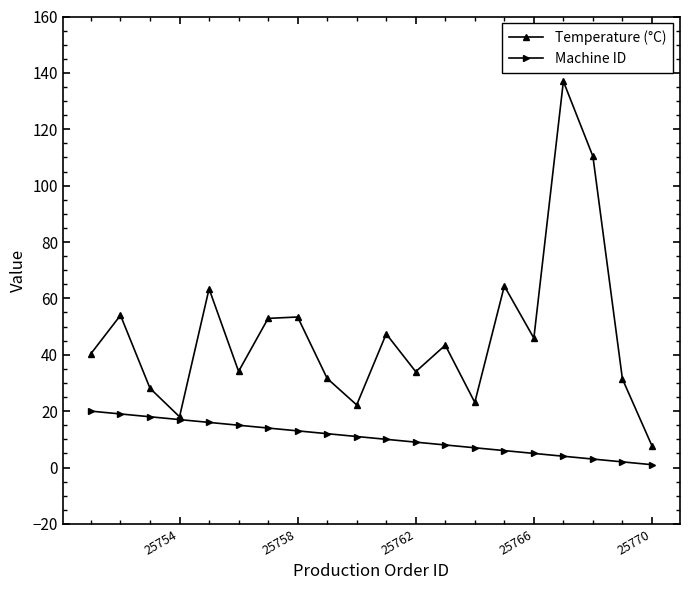

Which series has the largest total across all categories?

Temperature (°C)